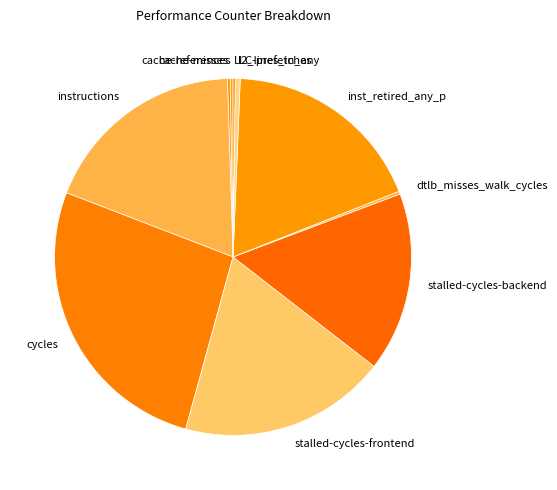

Is there any slice that represents more than half of the pie?

No